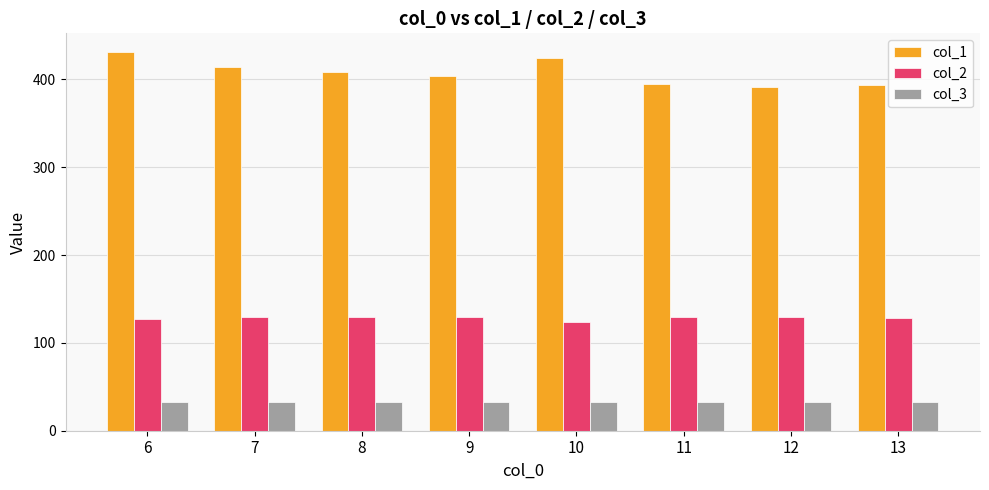

How many values in the col_1 series are below 409?

4